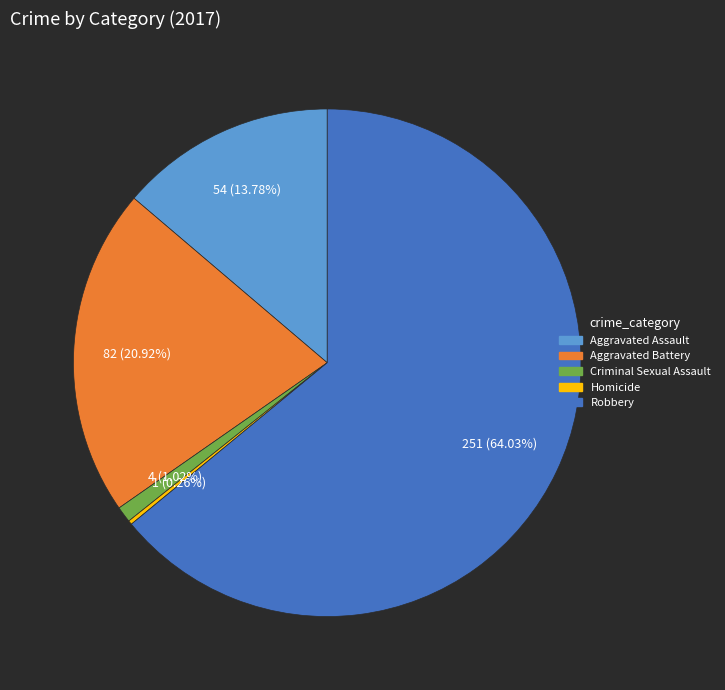

What is the largest slice in the pie chart?

Robbery